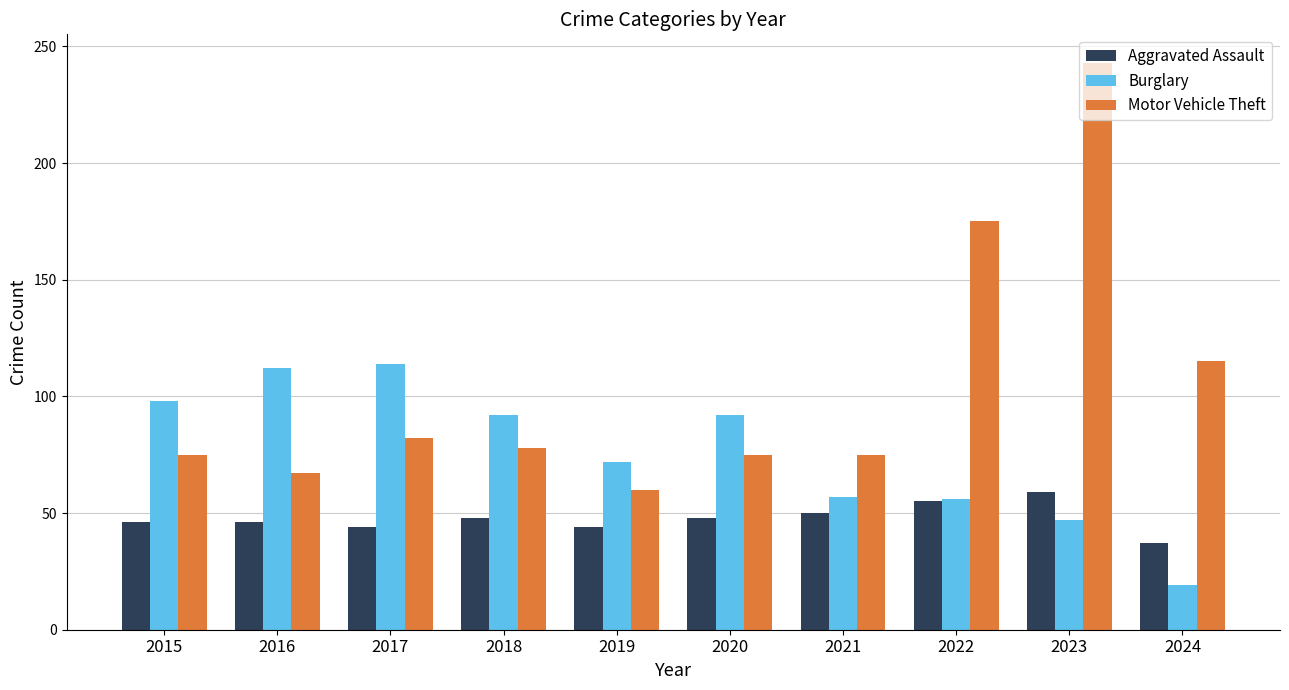

Between 2018 and 2019, which series saw the biggest shift?

Burglary